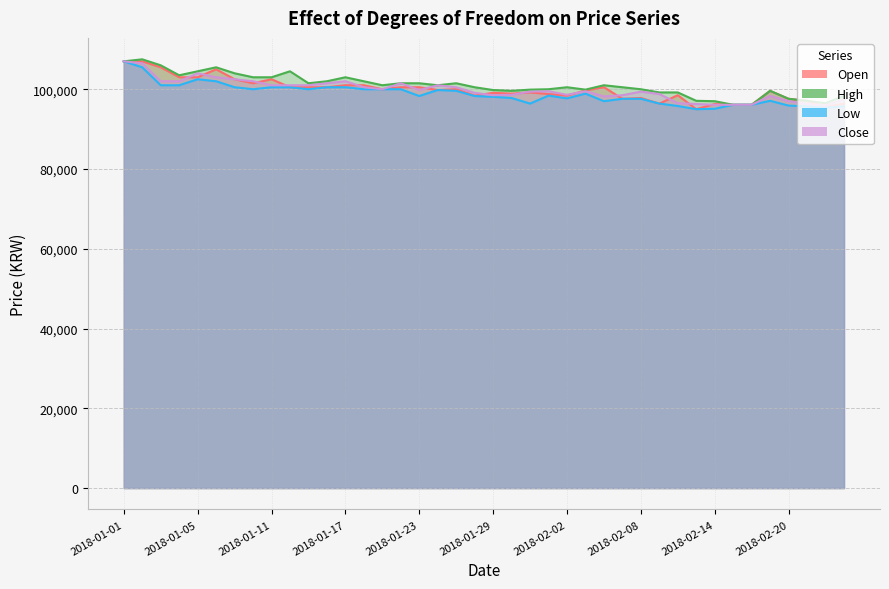

The Open series shows 25173 at 2018-01-19. True or false?

False